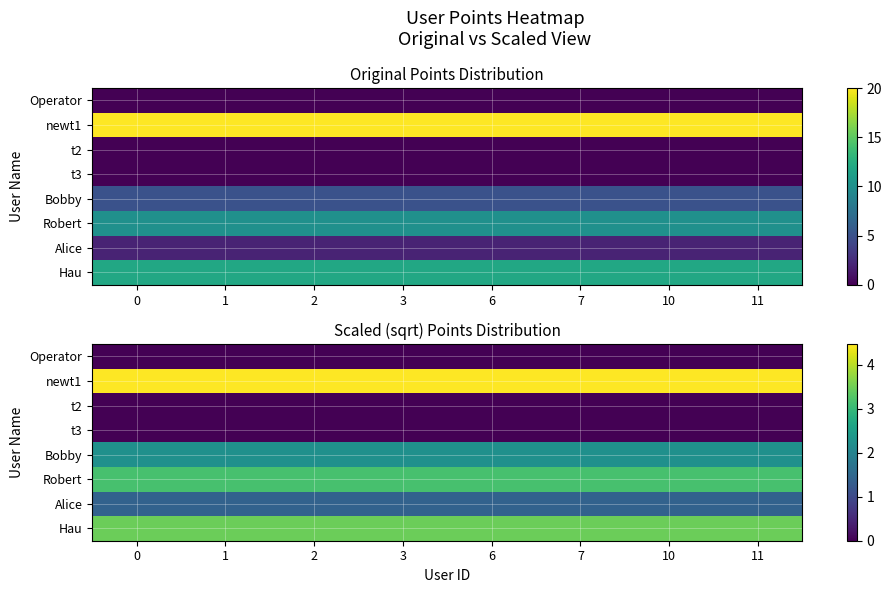

Which series has the largest total across all categories?

newt1